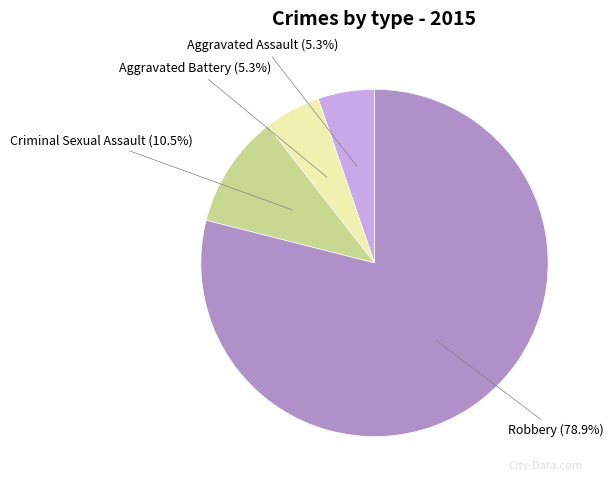

How many segments does this pie chart have?

4